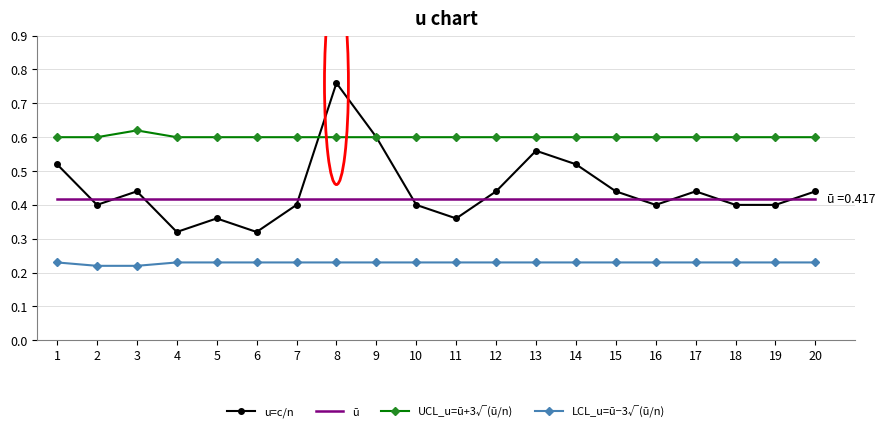

How many distinct data groups are displayed?

4